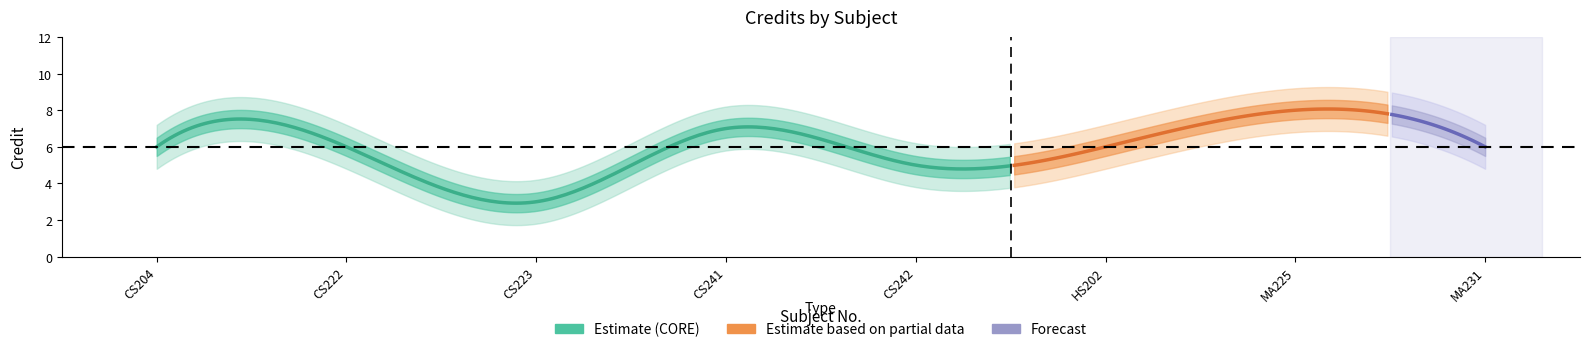

List the labels in order of value, largest first.

MA225, CS241, CS204, CS222, HS202, MA231, CS242, CS223